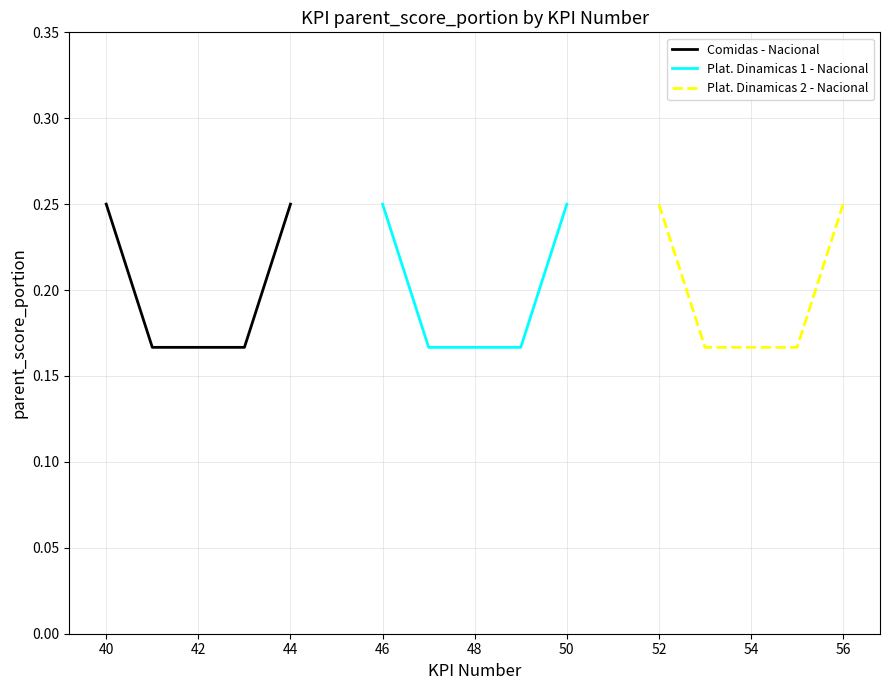

How many Comidas - Nacional values are between 0 and 1?

5